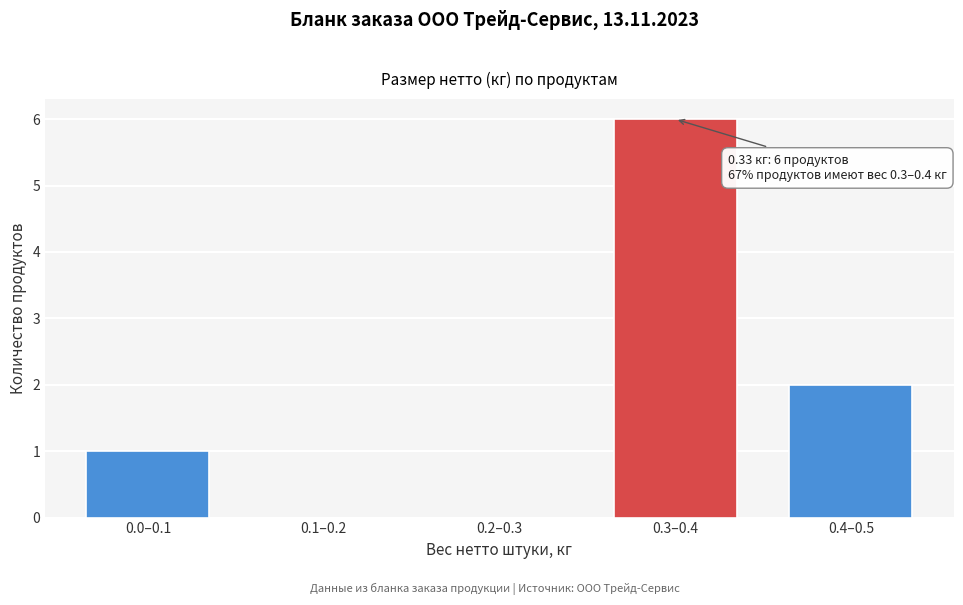

What is the greatest value displayed?

6